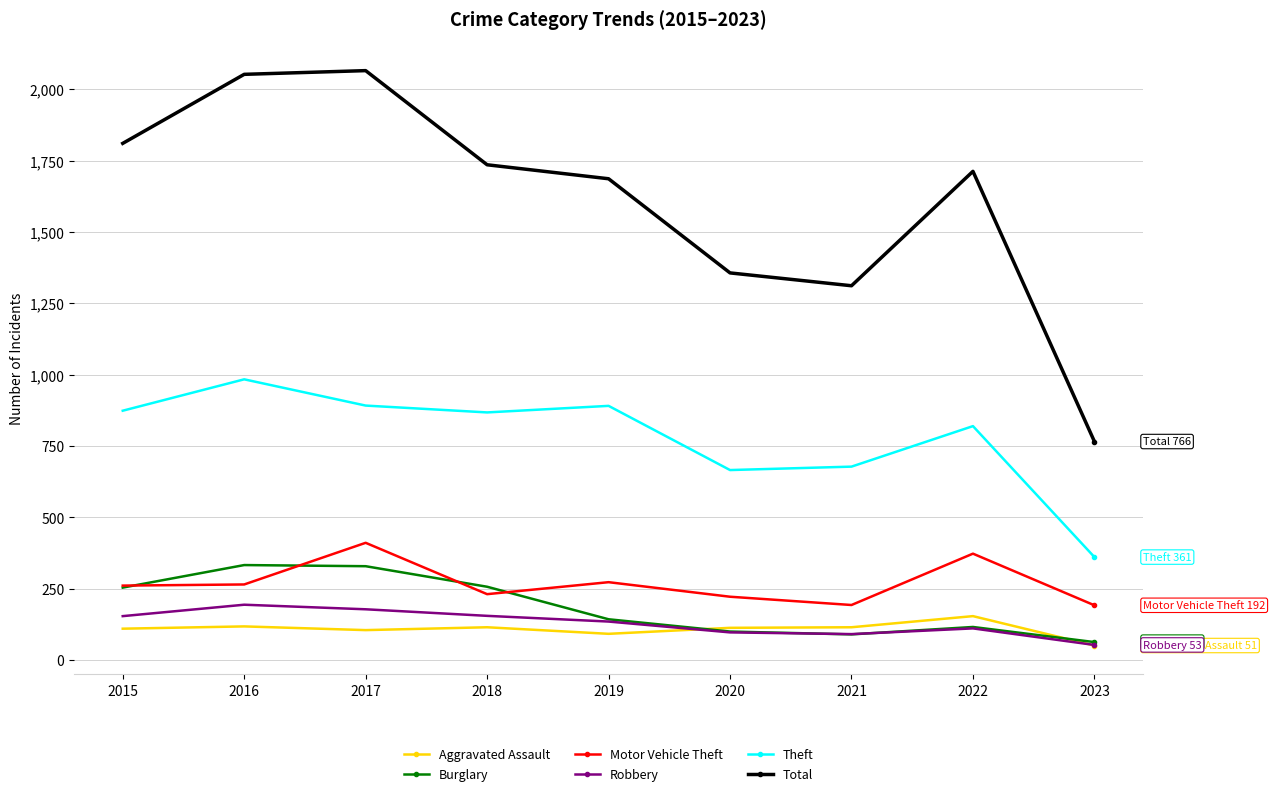

At which label does Total reach its minimum?

2023